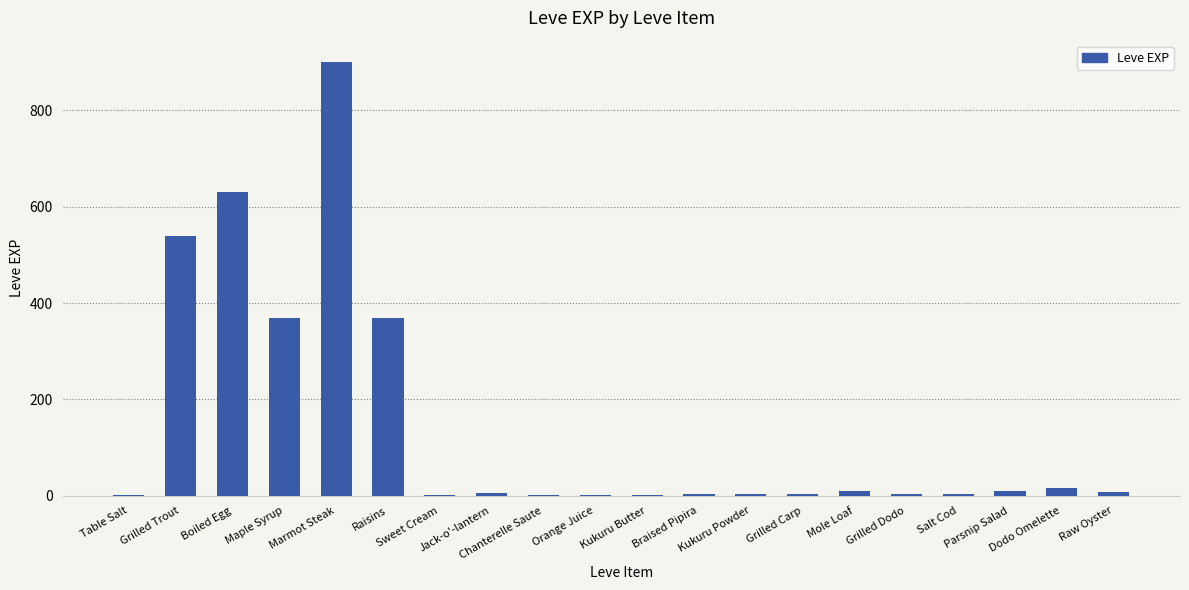

What is the maximum value shown in the chart?

900